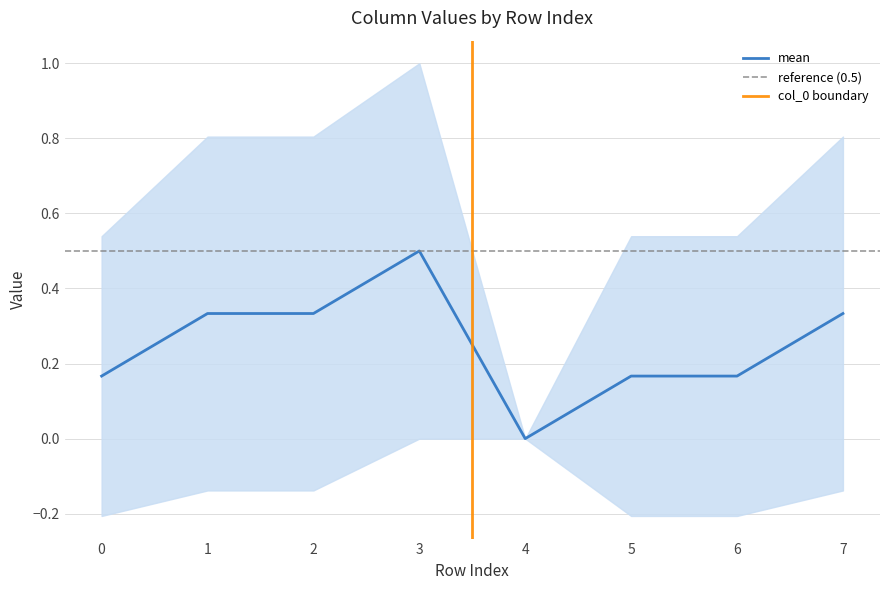

Is it true that mean equals 0.0 at 4?

True